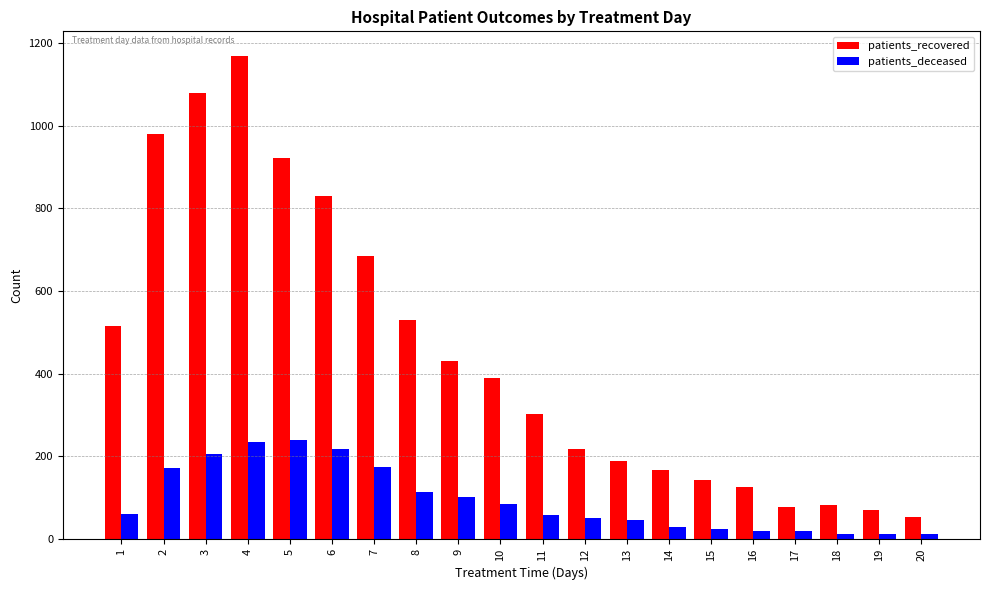

What is the difference between the maximum and minimum values in the patients_deceased series?

228